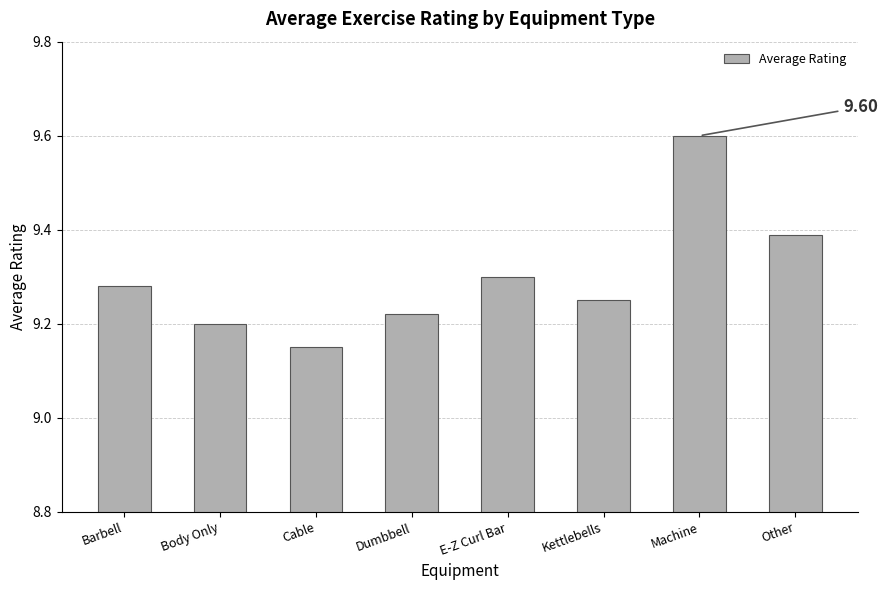

The chart shows a value of 4.8 at Cable. True or false?

False